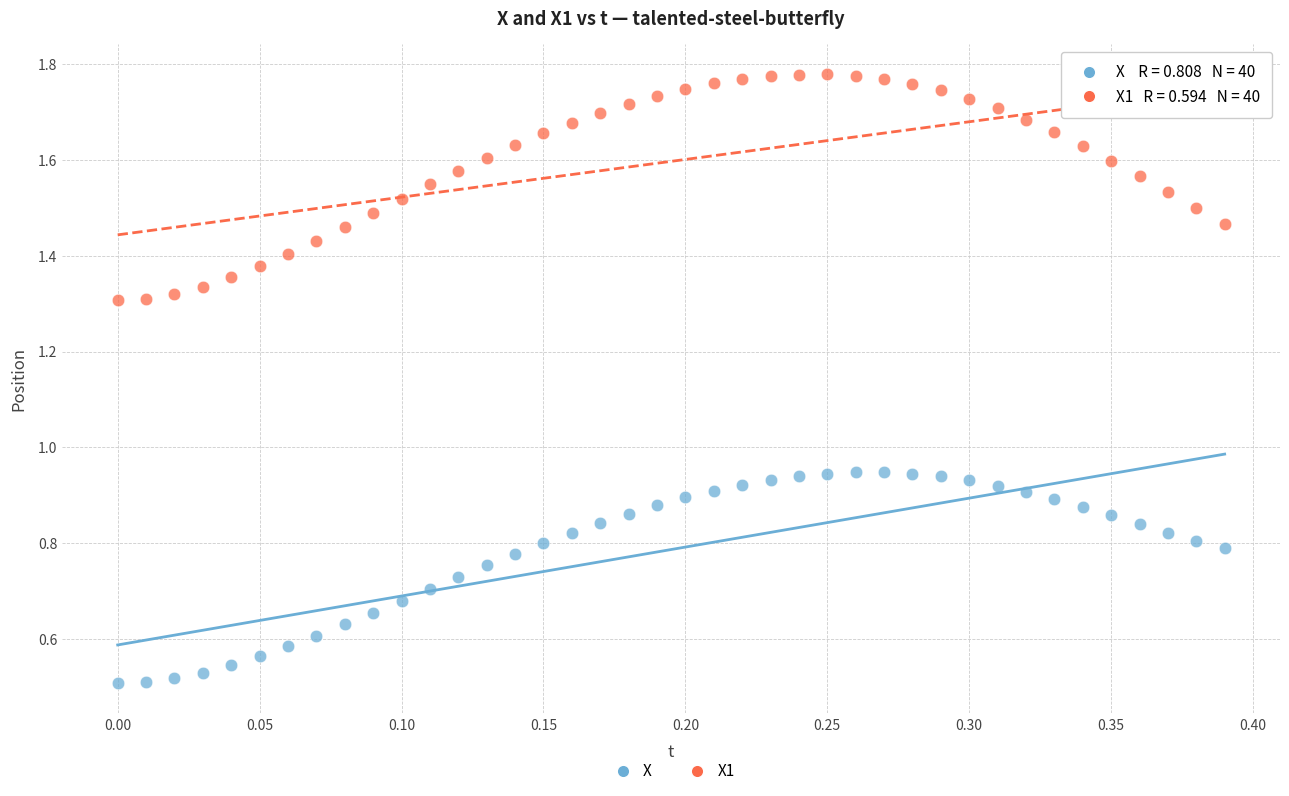

What is the X range (max minus min) for the scatter plot?

0.4